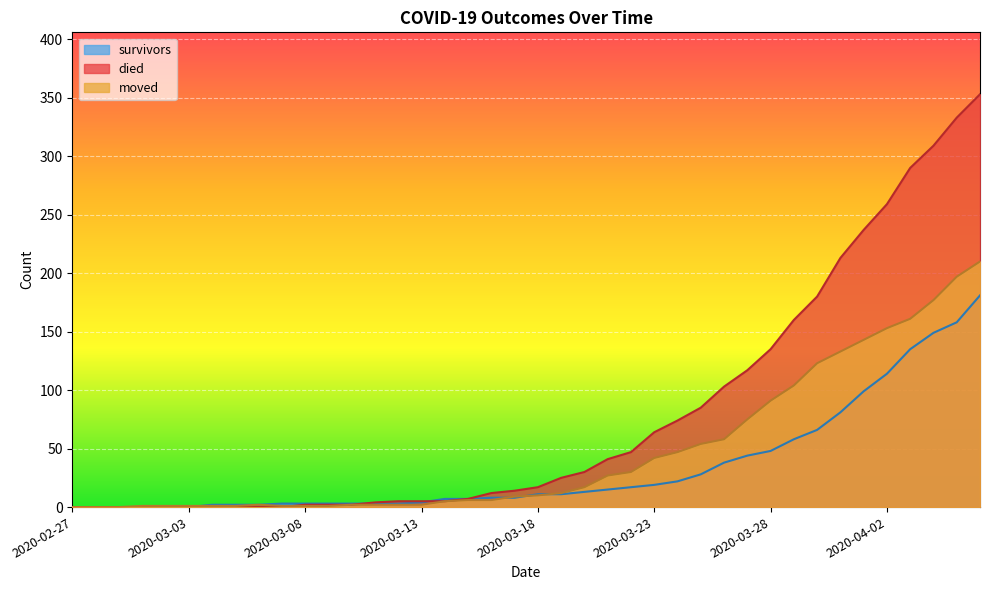

Where does the moved series first go above 10?

2020-03-19